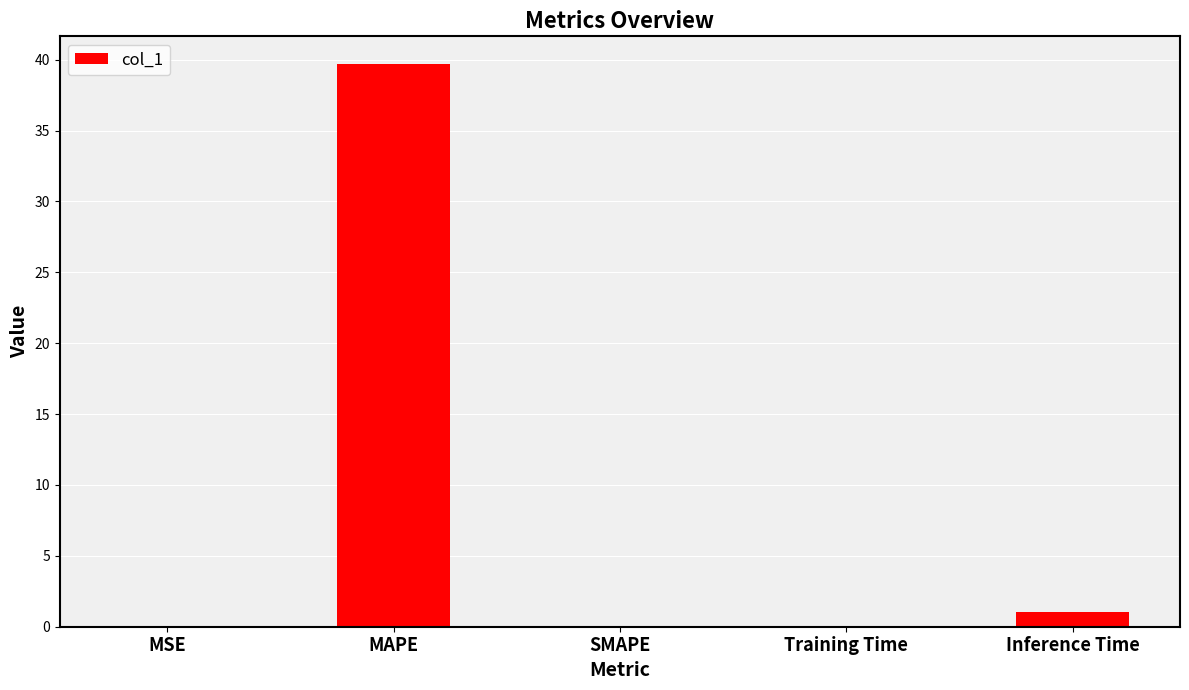

What is the approximate value at Inference Time?

1.0